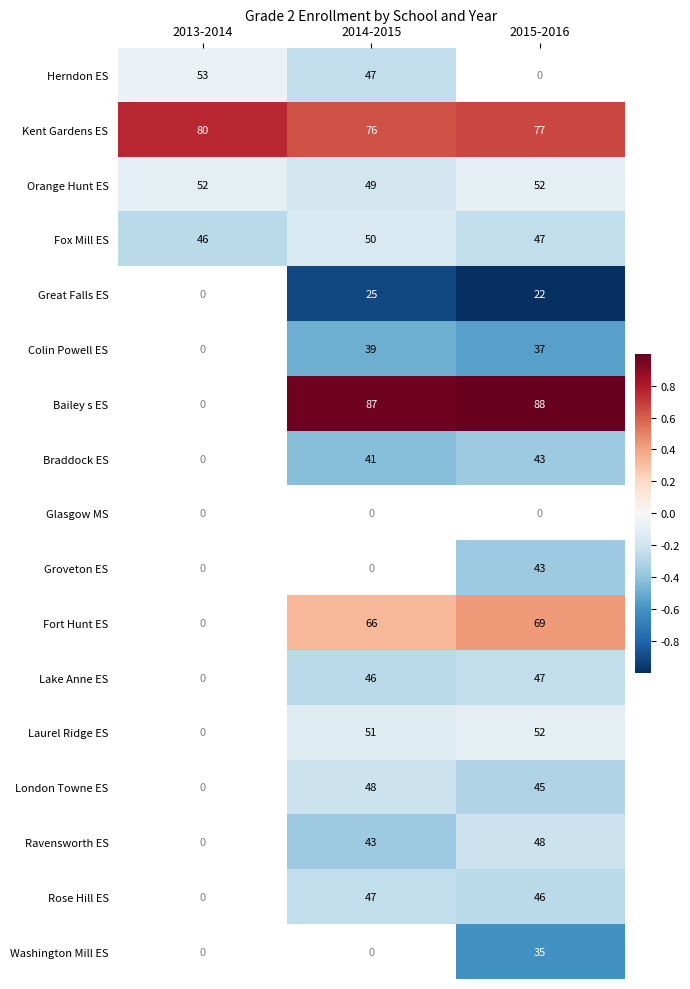

At which category does the chart reach its minimum across all series?

2015-2016